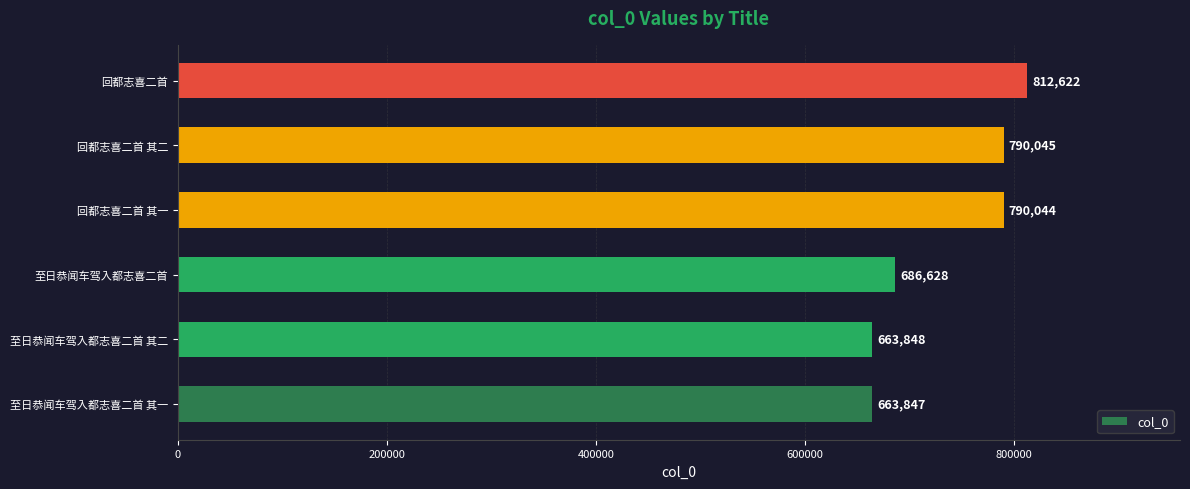

How many data points does each series have?

6